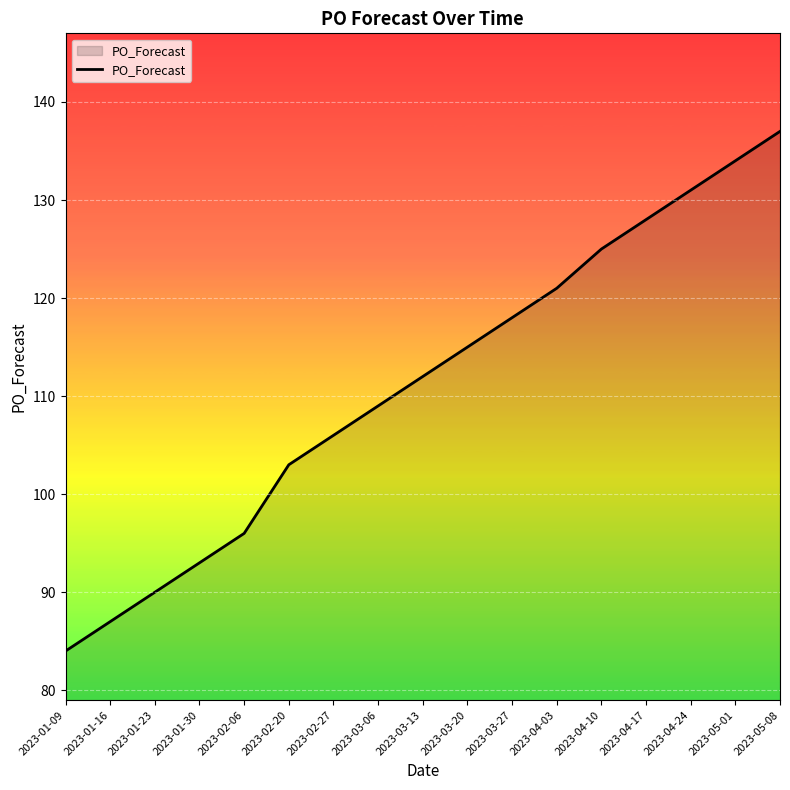

What position from the left is 2023-02-06?

5